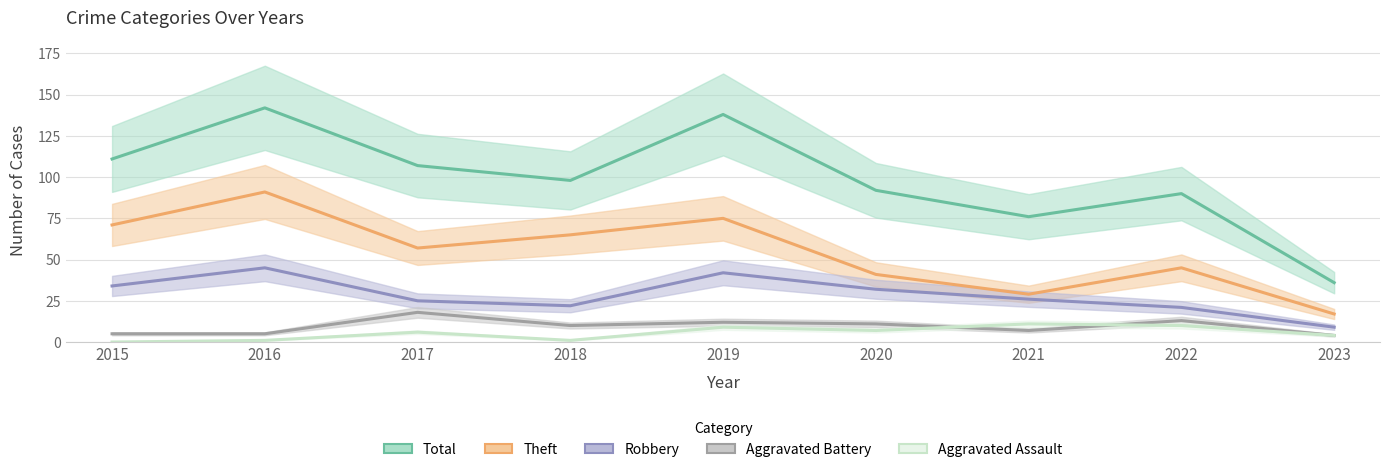

At which label does Robbery reach its minimum?

2023